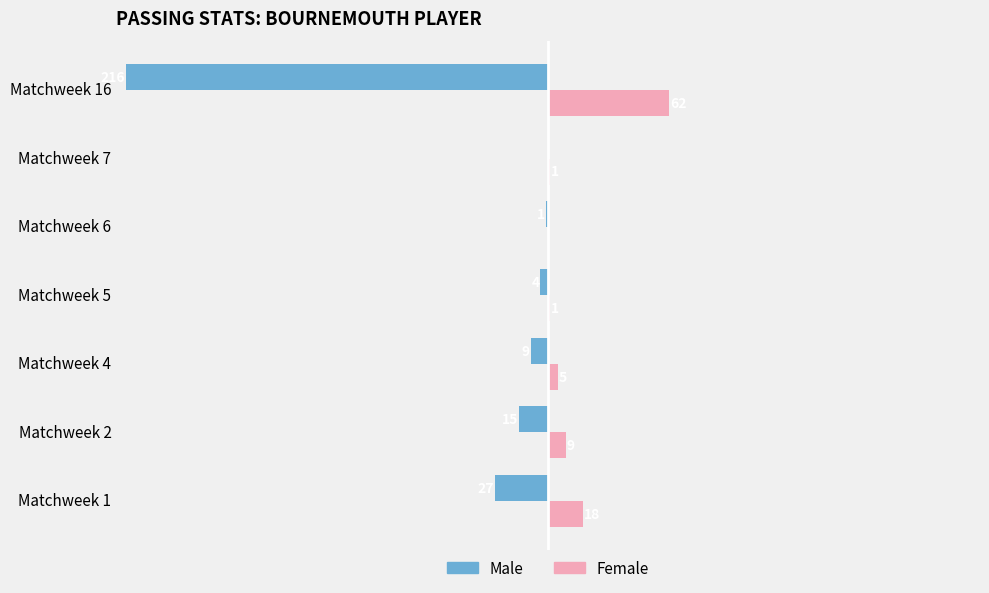

At which label does Female reach its peak?

Matchweek 16